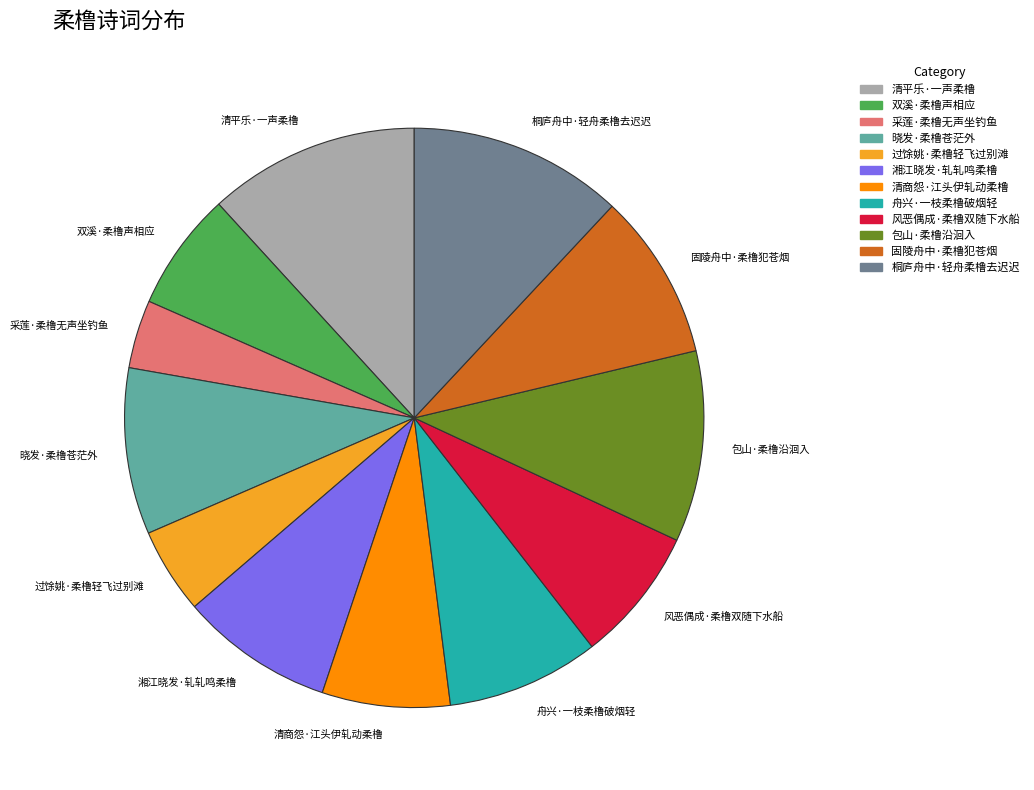

How many slices are in this pie chart?

12